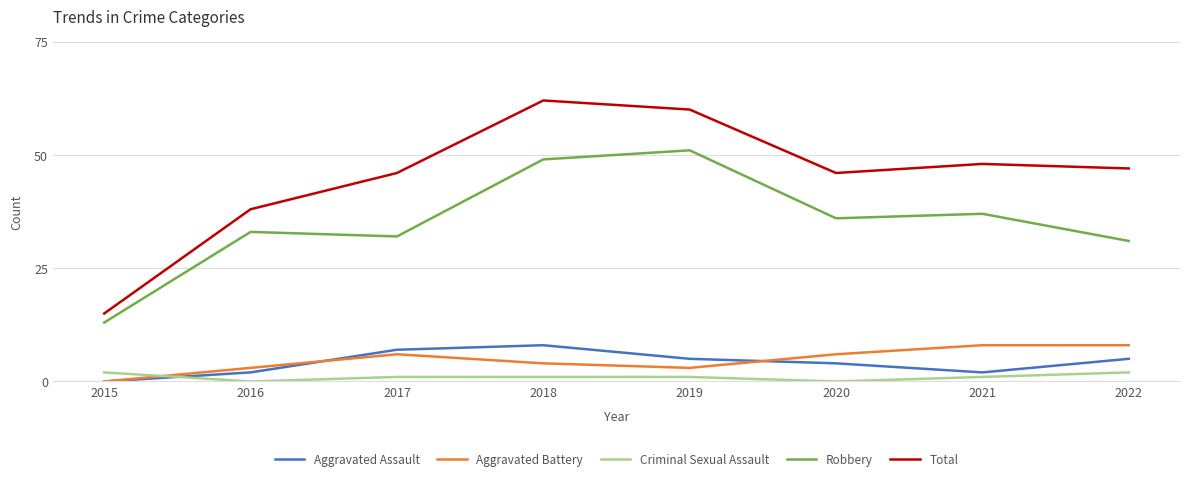

What is the sum of all Robbery values?

282